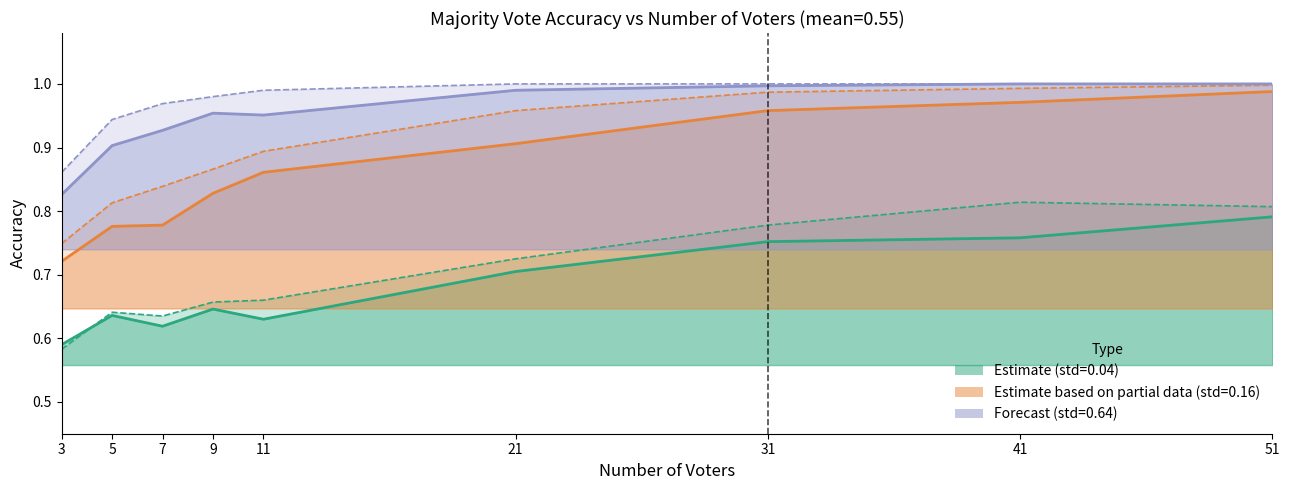

What is the highest value of the optimal_correct_std64 series?

1.0